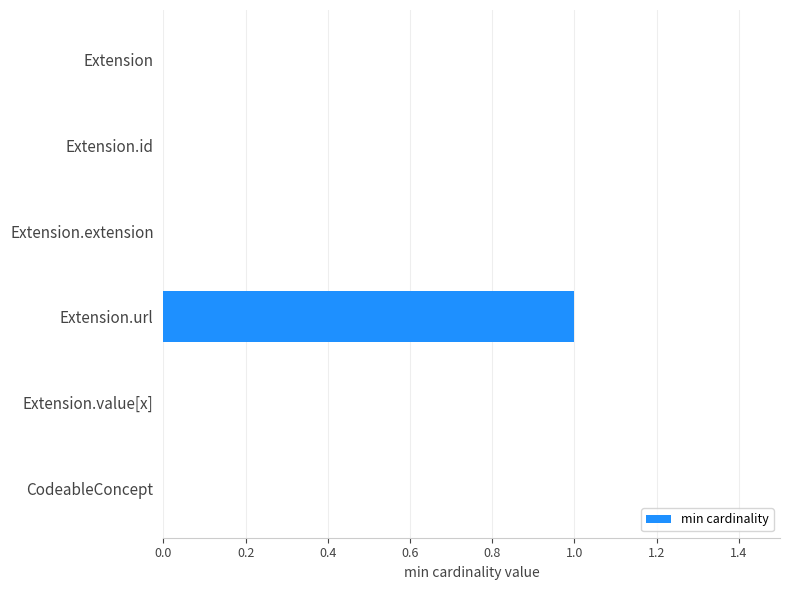

How many categories are shown in the chart?

6